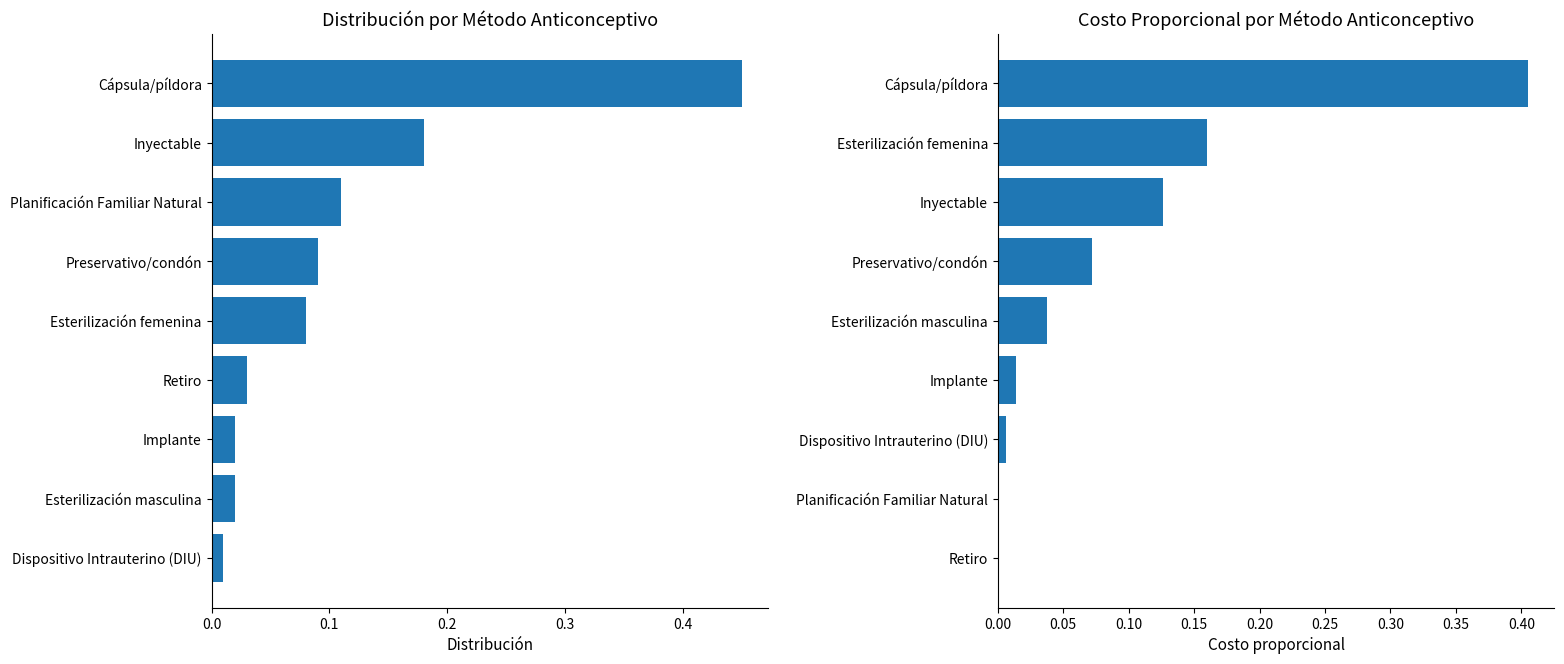

What is the maximum value shown in the chart?

0.5